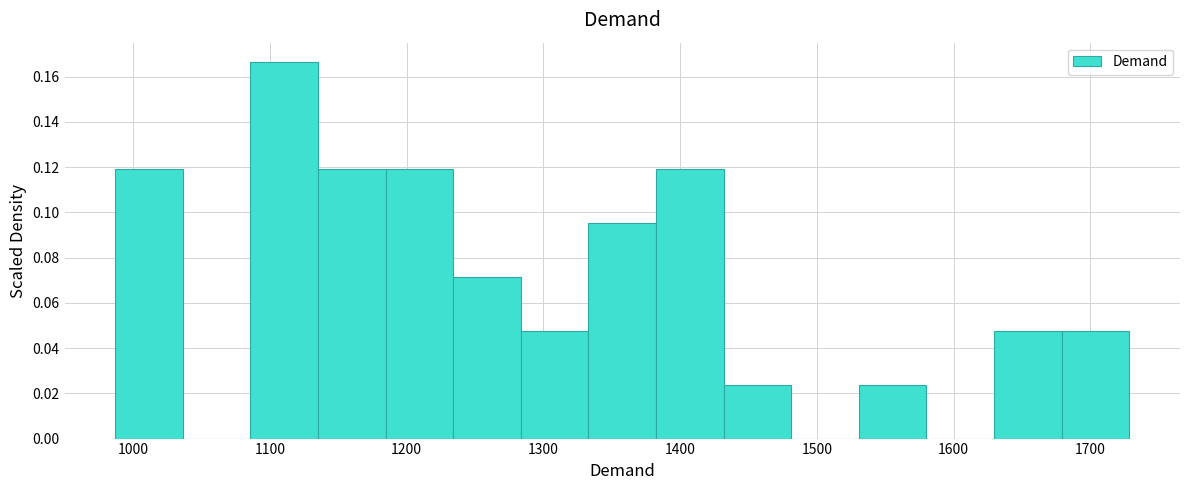

Which range on the x-axis has the tallest bar?

1090 to 1140